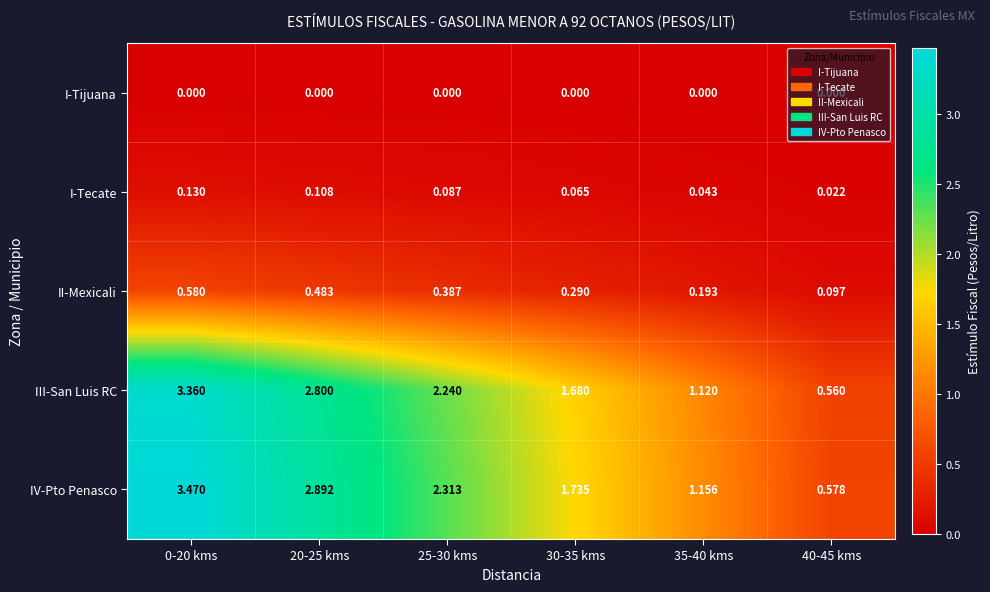

Between 0-20 kms and 40-45 kms, which series saw the biggest shift?

IV-Pto Penasco